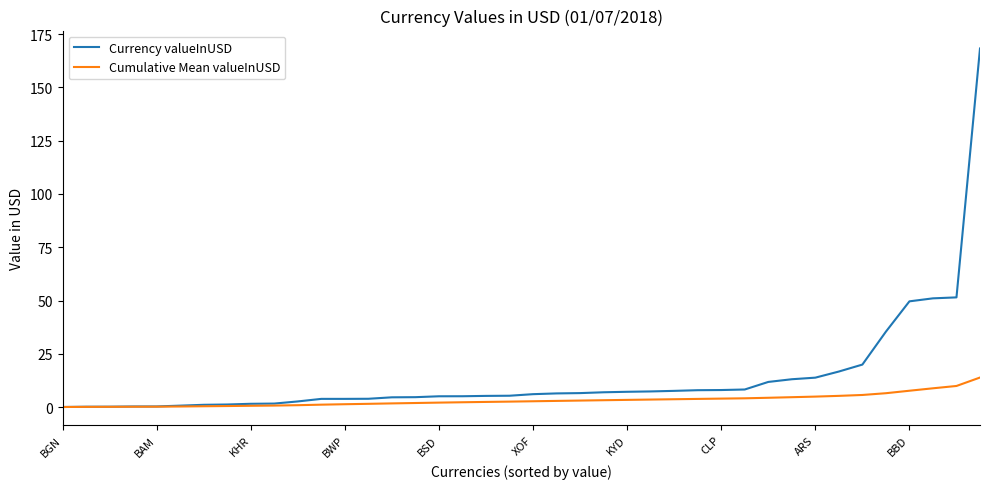

What are all the series names shown in the legend?

Currency valueInUSD, Cumulative Mean valueInUSD